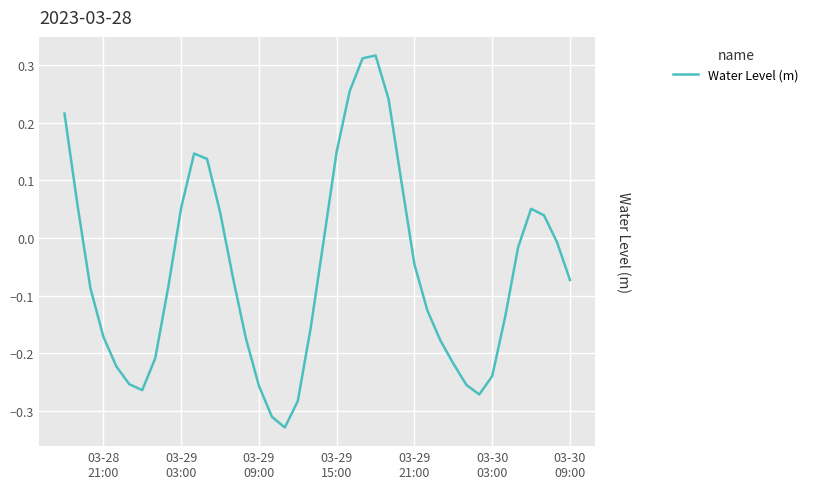

What is the difference between the maximum and minimum values?

0.6